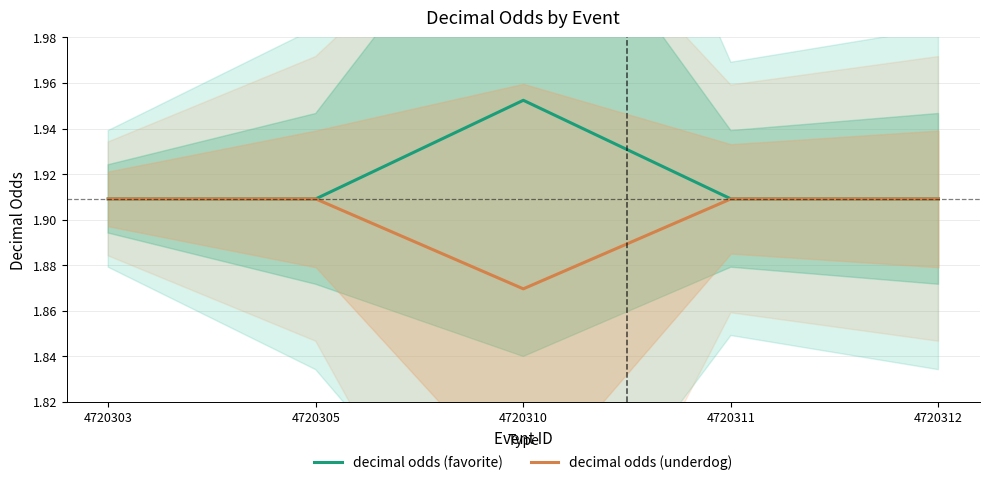

What is the total value across all series at 4720305?

3.8